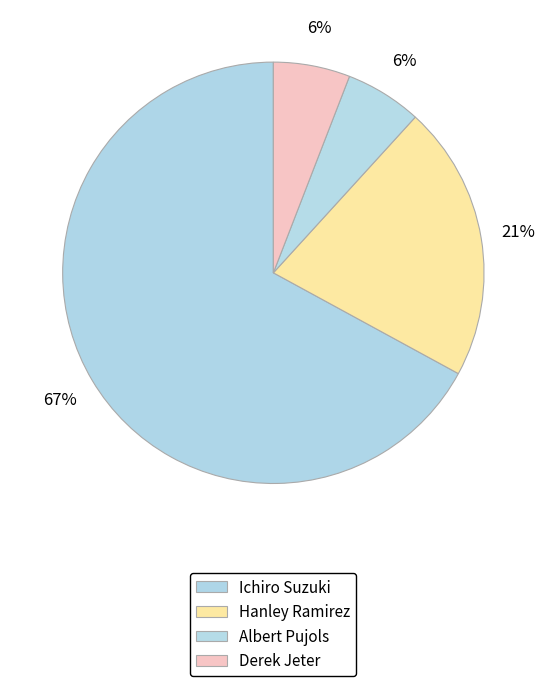

To the nearest percent, what percentage of the pie is Ichiro Suzuki?

67%